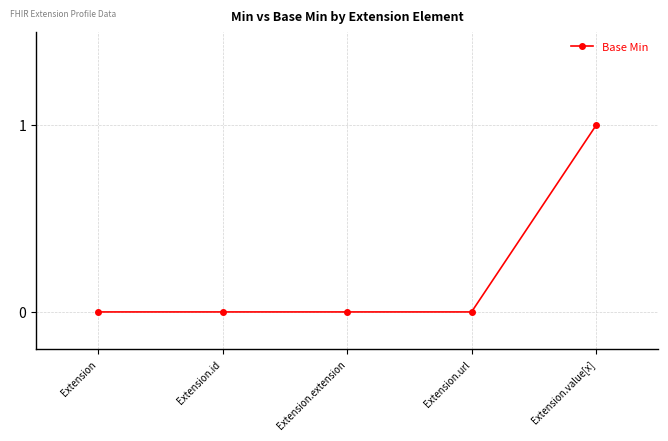

True or false: the data has more than 2 interior local peaks.

False